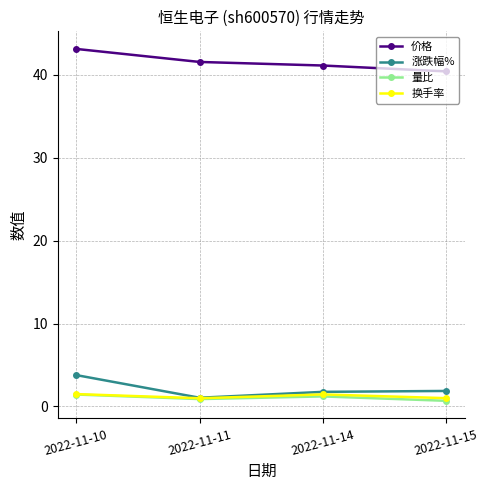

Does the chart display data point markers on the line(s)?

Yes